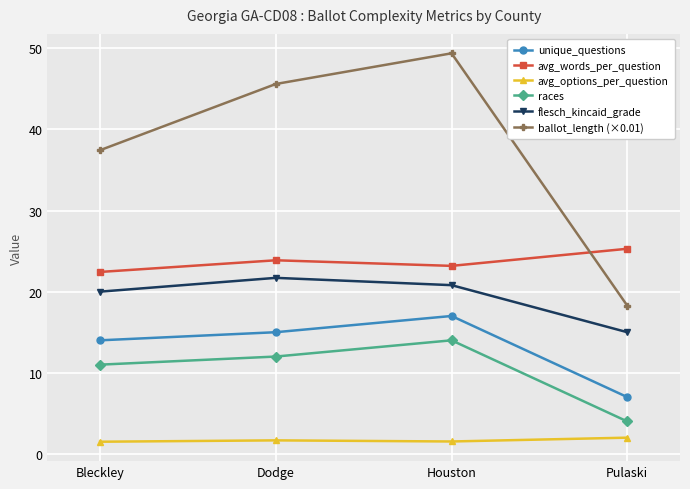

True or false: races has more than 2 interior local peaks.

False